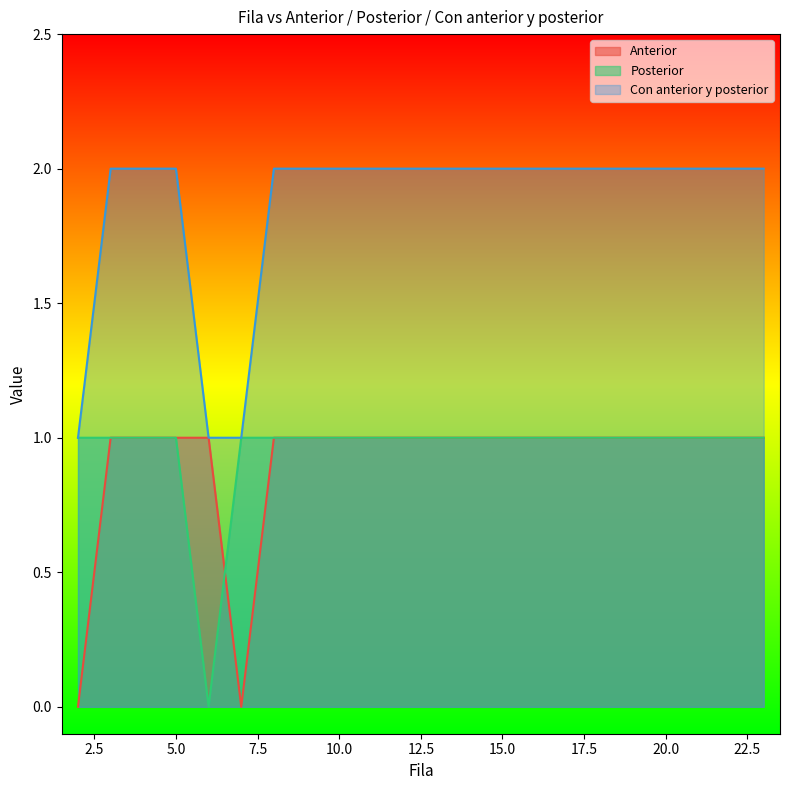

What is the approximate value of Posterior at 2?

1